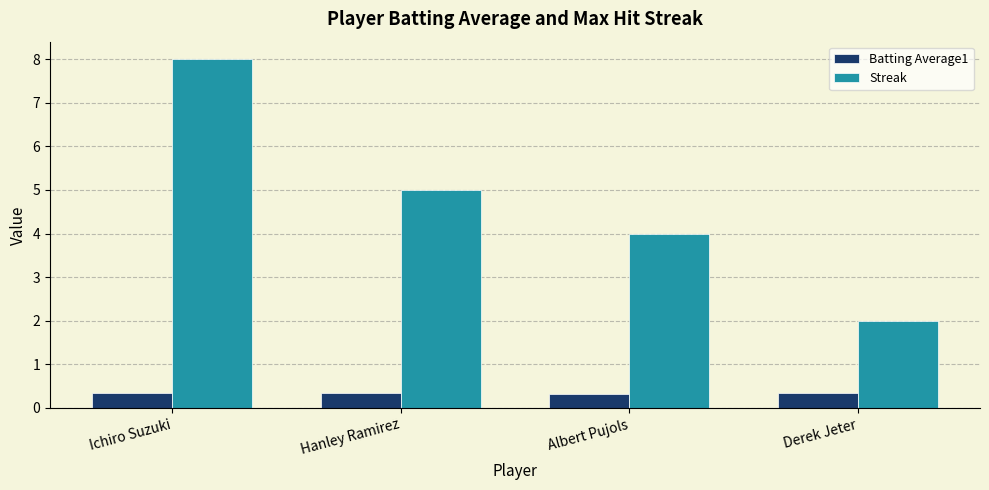

What is the sum of the Batting Average1 values at Derek Jeter and Hanley Ramirez?

0.7